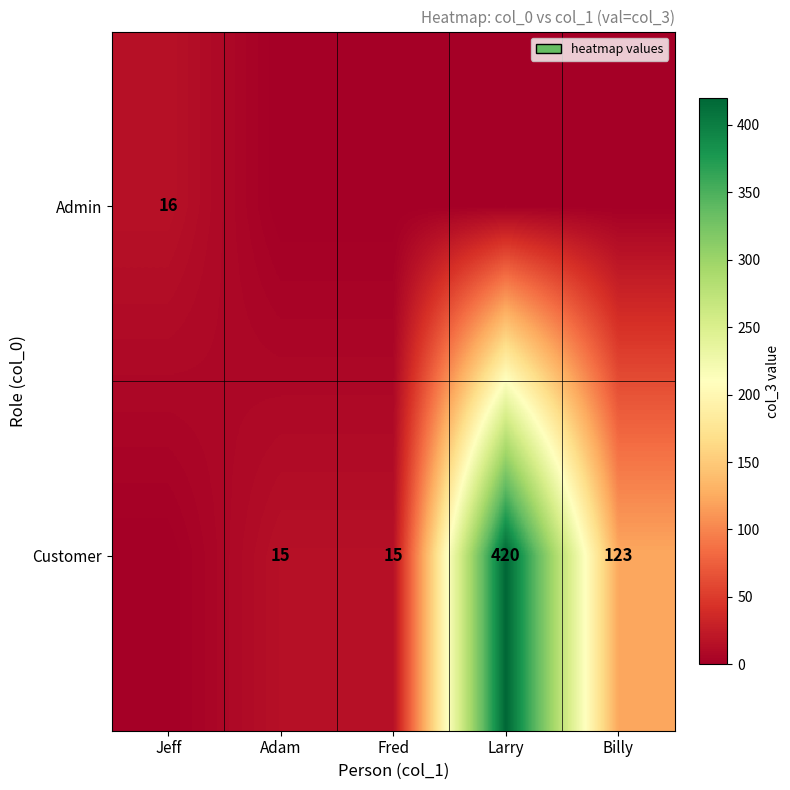

At how many categories does at least one series exceed 203?

1